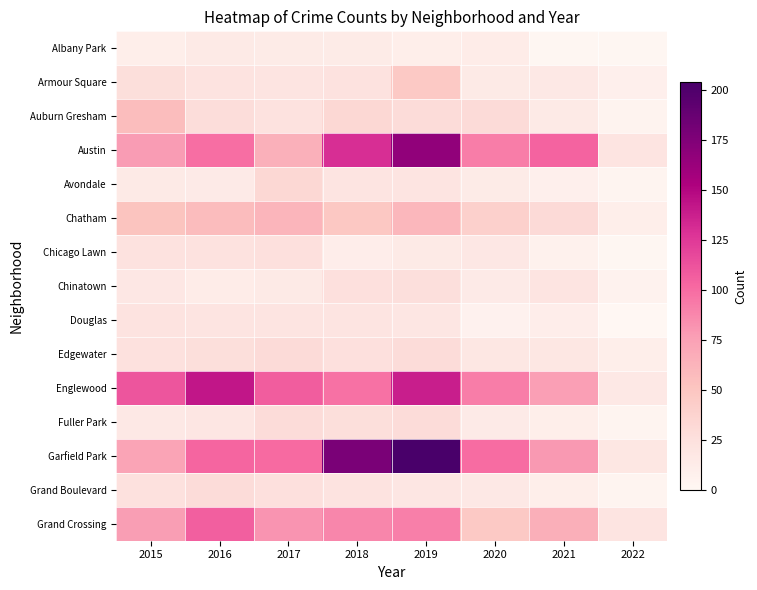

Reading left to right, what are all the values shown in this chart?

Albany Park: 2015=10	2016=15	2017=13	2018=13	2019=10	2020=12	2021=1	2022=1
Armour Square: 2015=27	2016=22	2017=20	2018=23	2019=47	2020=15	2021=16	2022=8
Auburn Gresham: 2015=56	2016=28	2017=23	2018=33	2019=29	2020=30	2021=15	2022=4
Austin: 2015=78	2016=99	2017=65	2018=130	2019=167	2020=92	2021=104	2022=21
Avondale: 2015=15	2016=14	2017=33	2018=21	2019=21	2020=13	2021=8	2022=3
Chatham: 2015=51	2016=57	2017=62	2018=48	2019=60	2020=40	2021=31	2022=10
Chicago Lawn: 2015=23	2016=23	2017=25	2018=11	2019=15	2020=17	2021=7	2022=1
Chinatown: 2015=17	2016=12	2017=15	2018=25	2019=26	2020=14	2021=21	2022=5
Douglas: 2015=22	2016=20	2017=21	2018=20	2019=19	2020=6	2021=11	2022=0
Edgewater: 2015=24	2016=27	2017=30	2018=25	2019=29	2020=18	2021=18	2022=10
Englewood: 2015=111	2016=142	2017=107	2018=98	2019=138	2020=92	2021=76	2022=16
Fuller Park: 2015=16	2016=19	2017=29	2018=27	2019=29	2020=14	2021=10	2022=3
Garfield Park: 2015=73	2016=103	2017=101	2018=178	2019=204	2020=100	2021=79	2022=18
Grand Boulevard: 2015=24	2016=29	2017=25	2018=22	2019=19	2020=16	2021=10	2022=3
Grand Crossing: 2015=77	2016=106	2017=82	2018=88	2019=91	2020=47	2021=66	2022=21